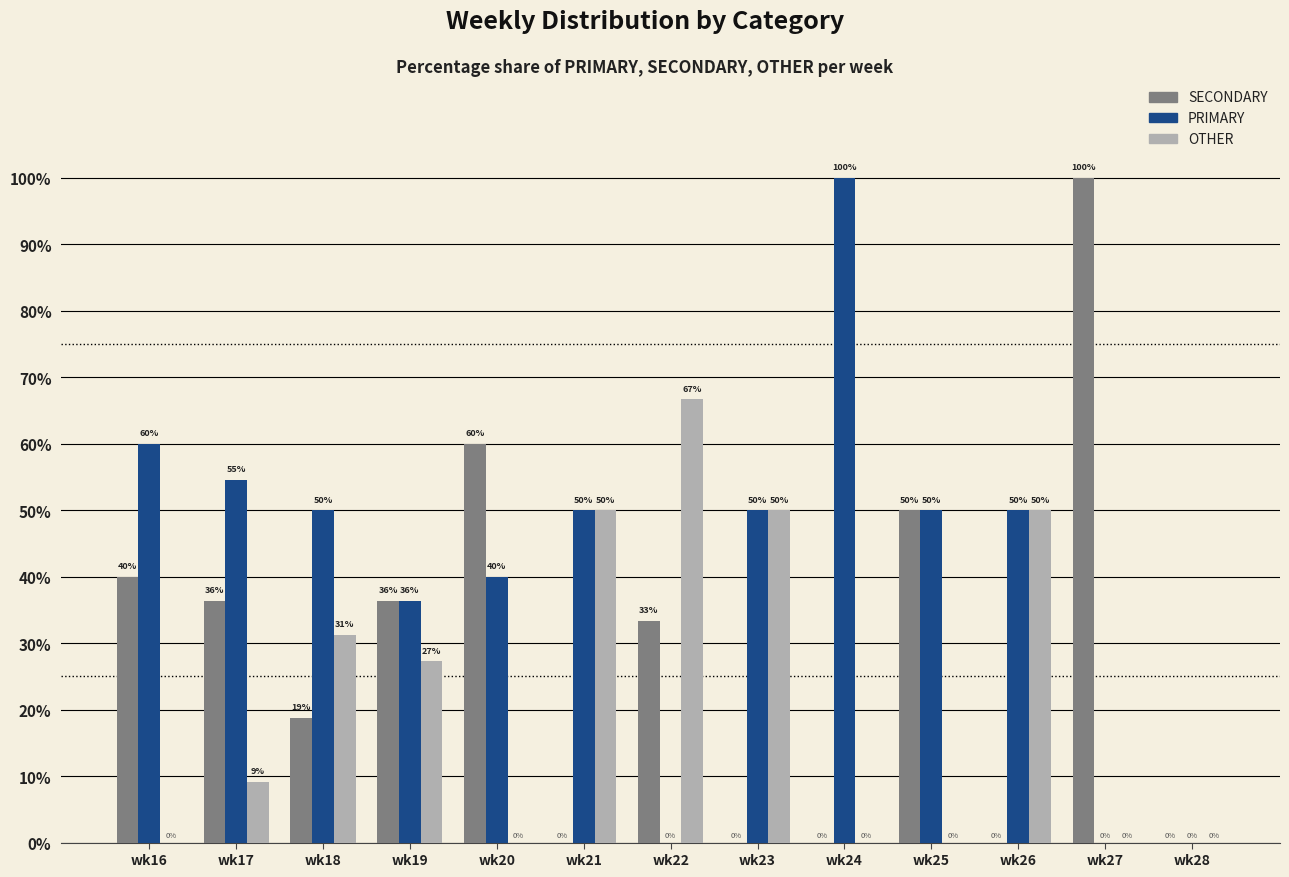

Which category has the highest value in the OTHER series?

wk22